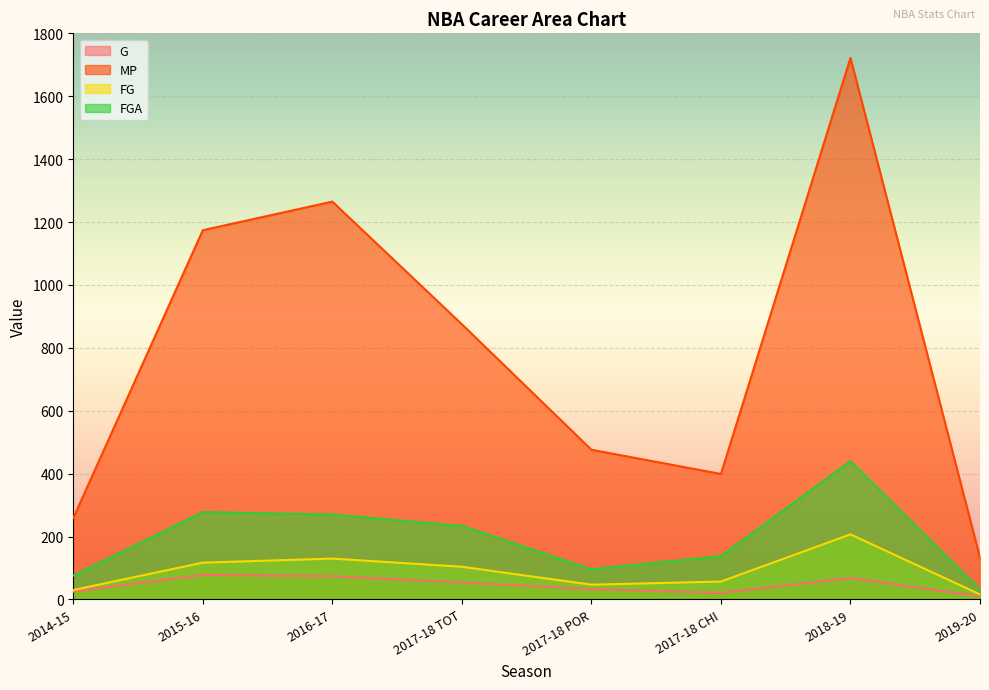

What is the highest value of the G series?

78